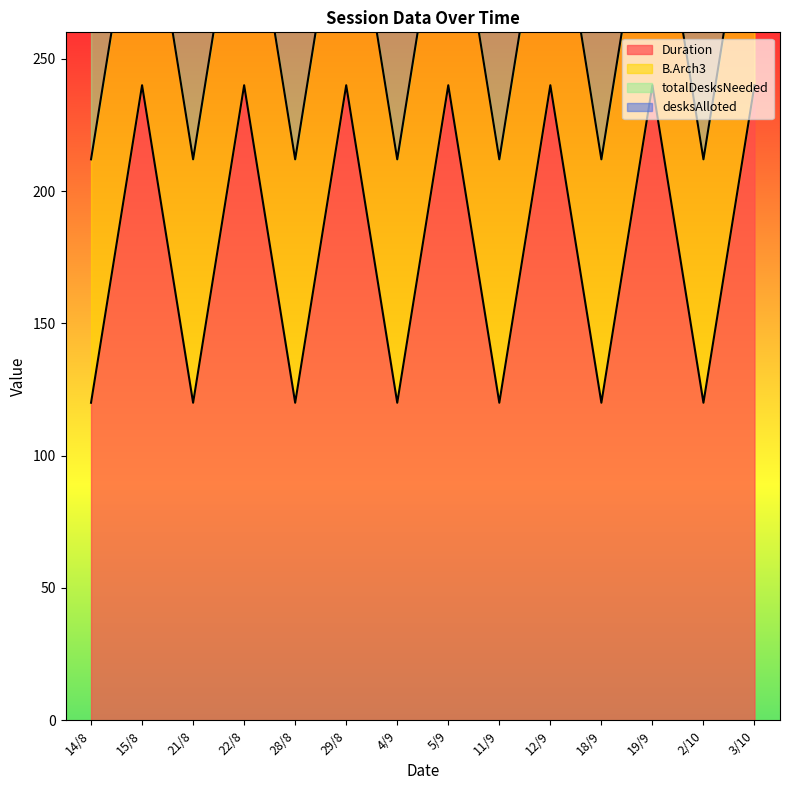

At which category is the sum across all series the highest?

15/8